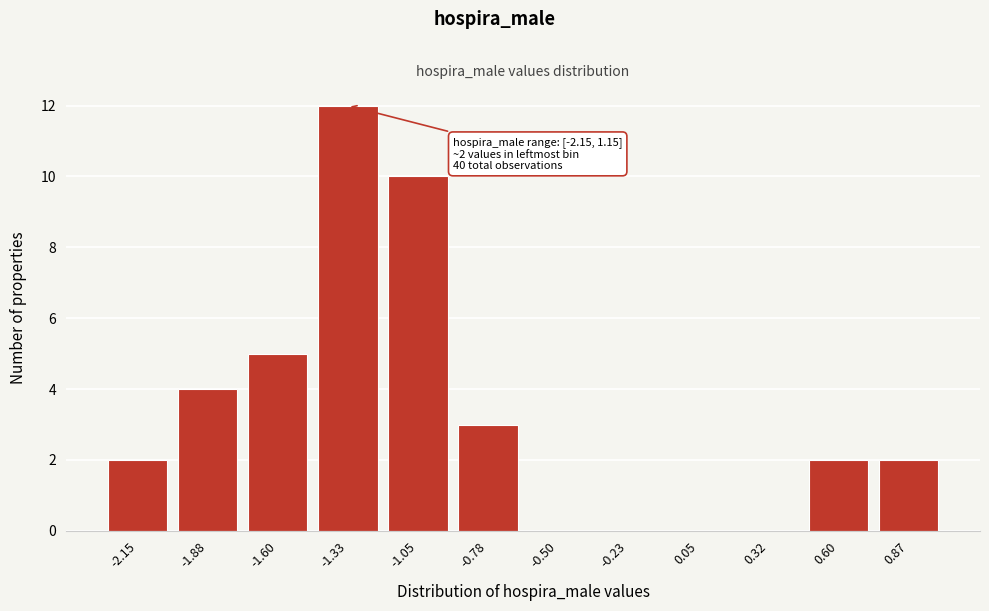

Reading right to left, extract all data points from this chart.

0.87=2	0.60=2	0.32=0	0.05=0	-0.23=0	-0.50=0	-0.78=3	-1.05=10	-1.33=12	-1.60=5	-1.88=4	-2.15=2